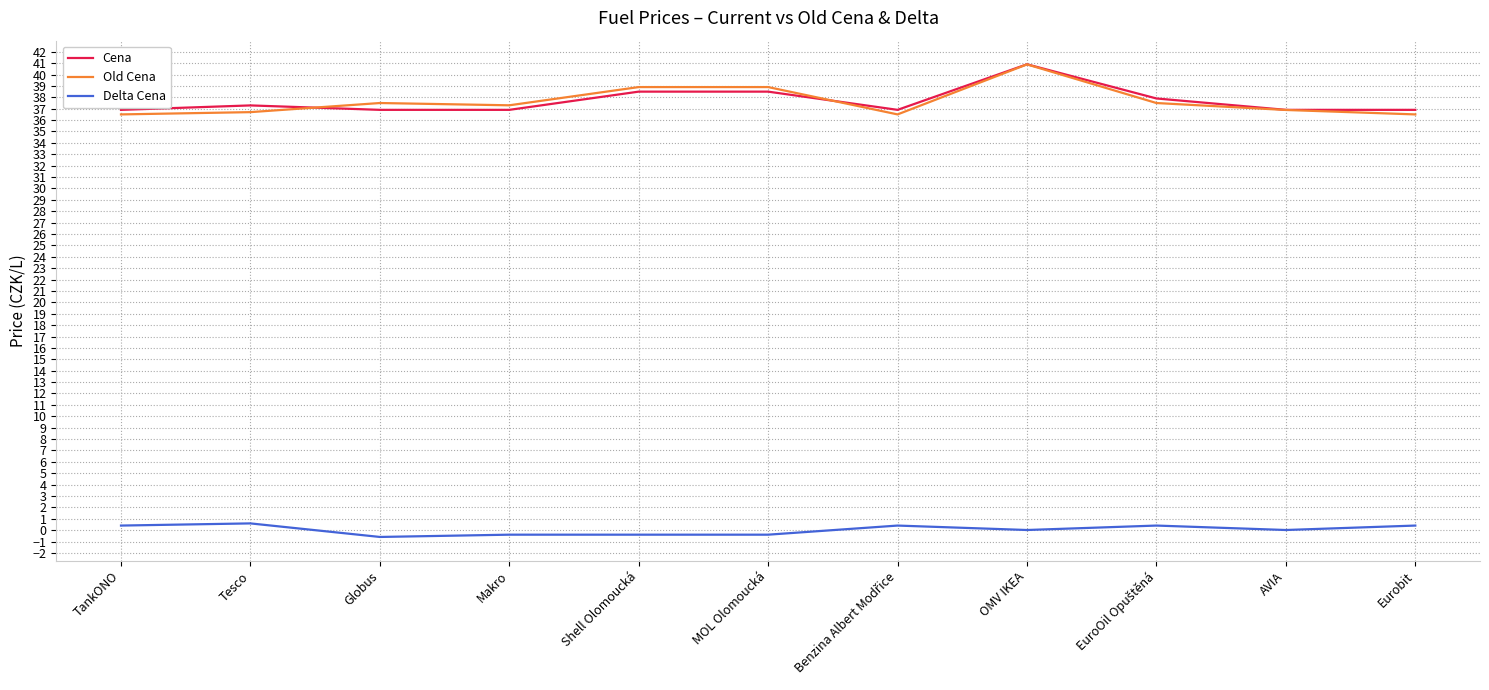

Is it true that Delta Cena equals 0.0 at AVIA?

True